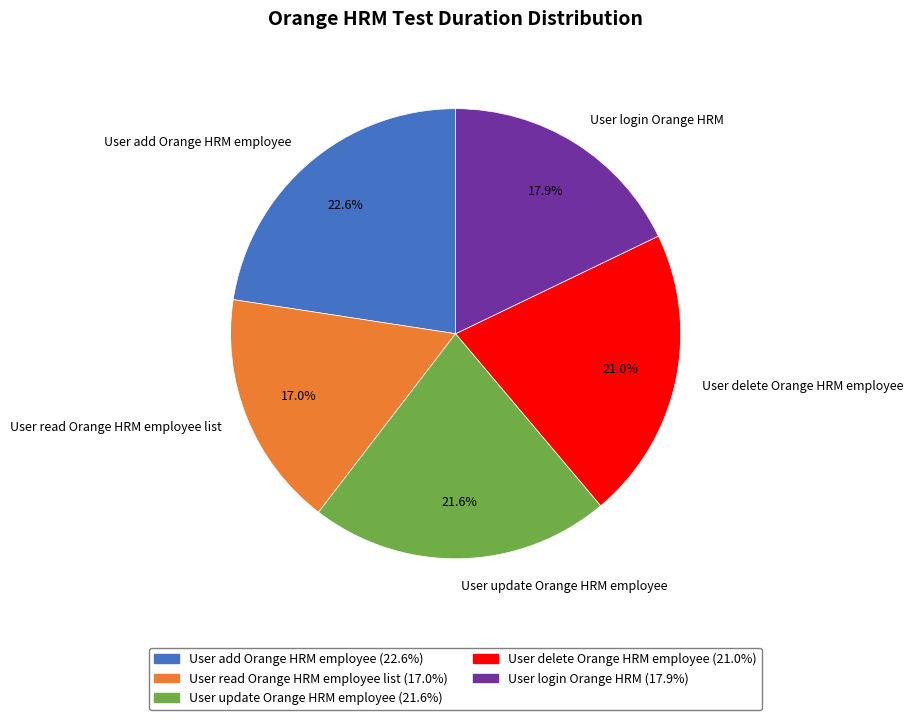

What is the smallest slice in the pie chart?

User read Orange HRM employee list